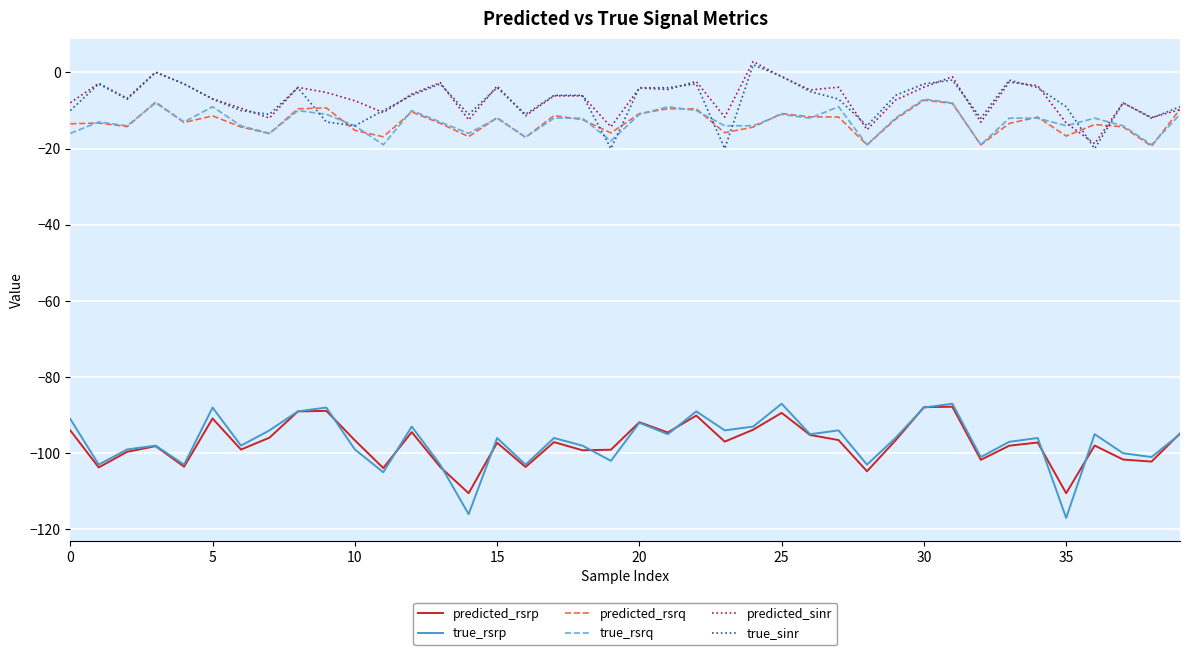

True or false: predicted_rsrp has more than 1 points higher than both neighbors.

True